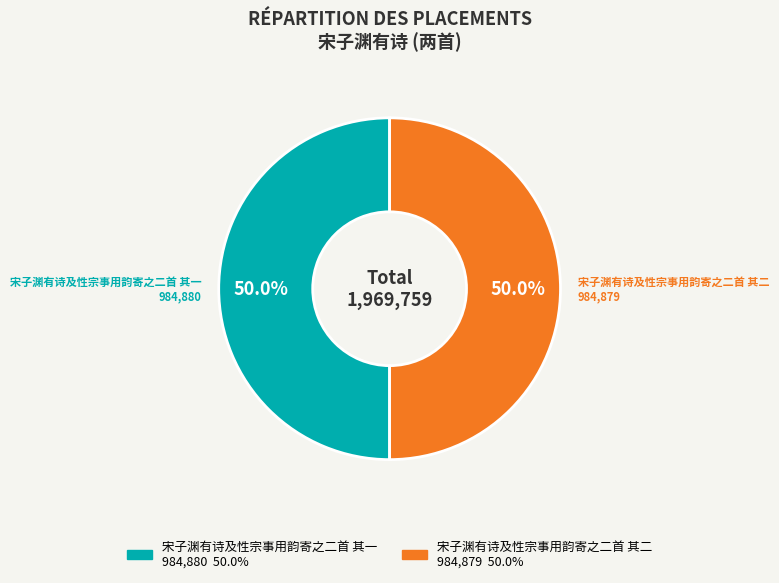

Is the sum of 宋子渊有诗及性宗事用韵寄之二首 其一 and 宋子渊有诗及性宗事用韵寄之二首 其二 greater than half?

Yes